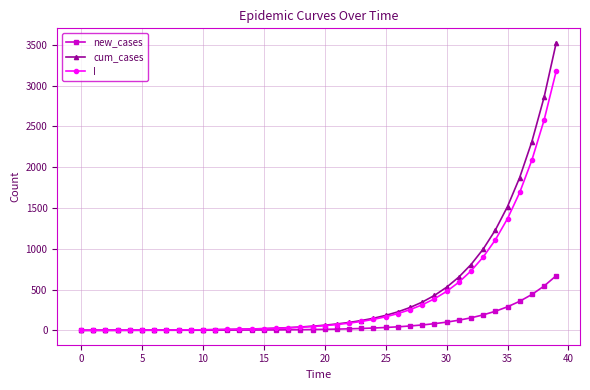

At how many categories does at least one series exceed 1915?

3